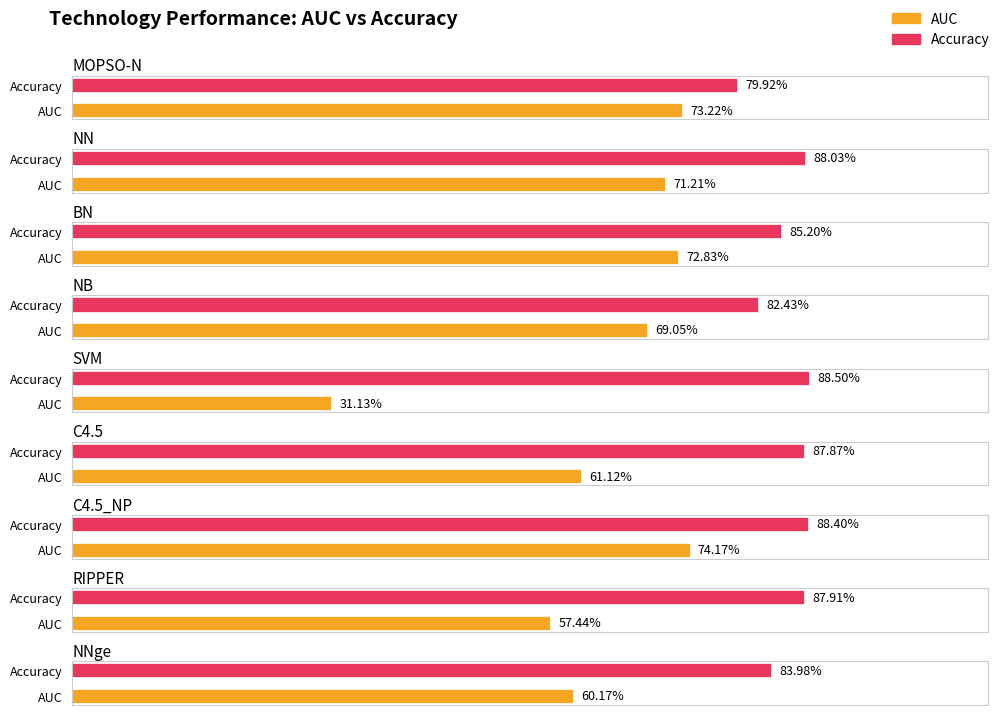

Which series has the largest total across all categories?

Accuracy